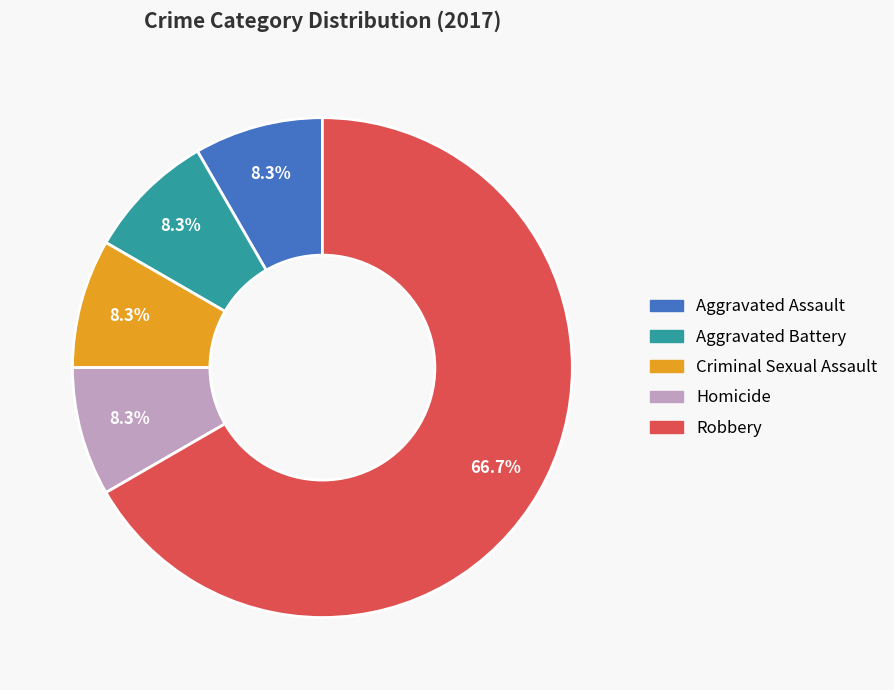

Which has a higher value, Criminal Sexual Assault or Robbery?

Robbery